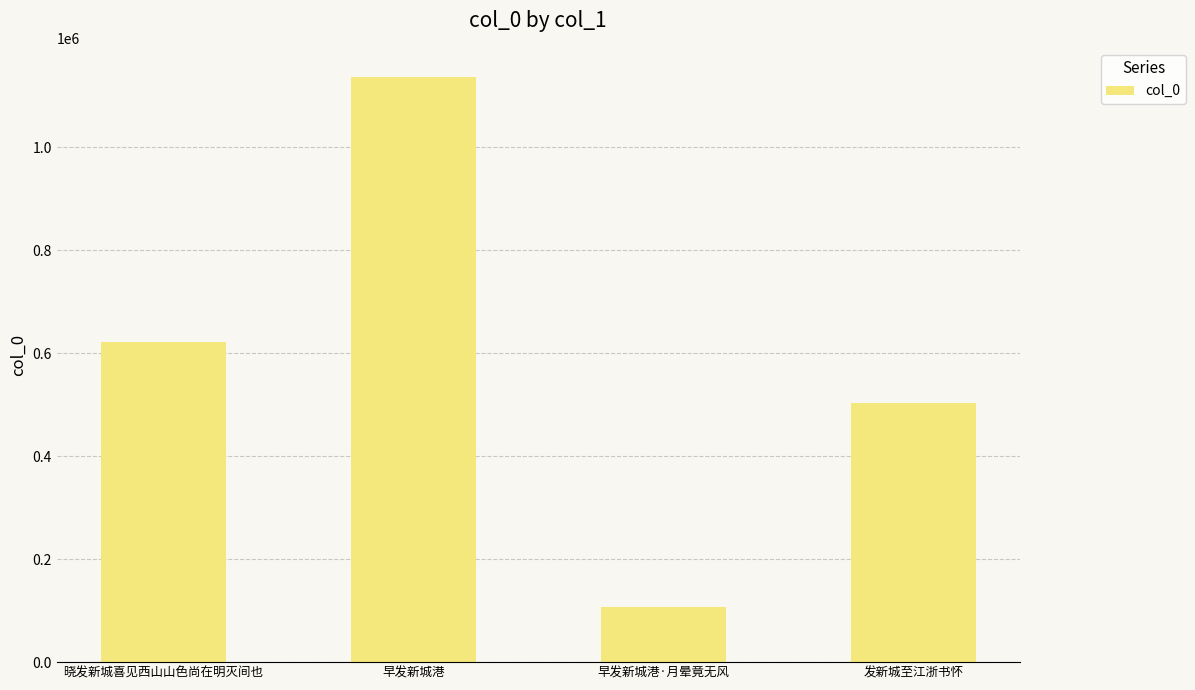

True or false: the data shows 1135939 at 早发新城港.

True